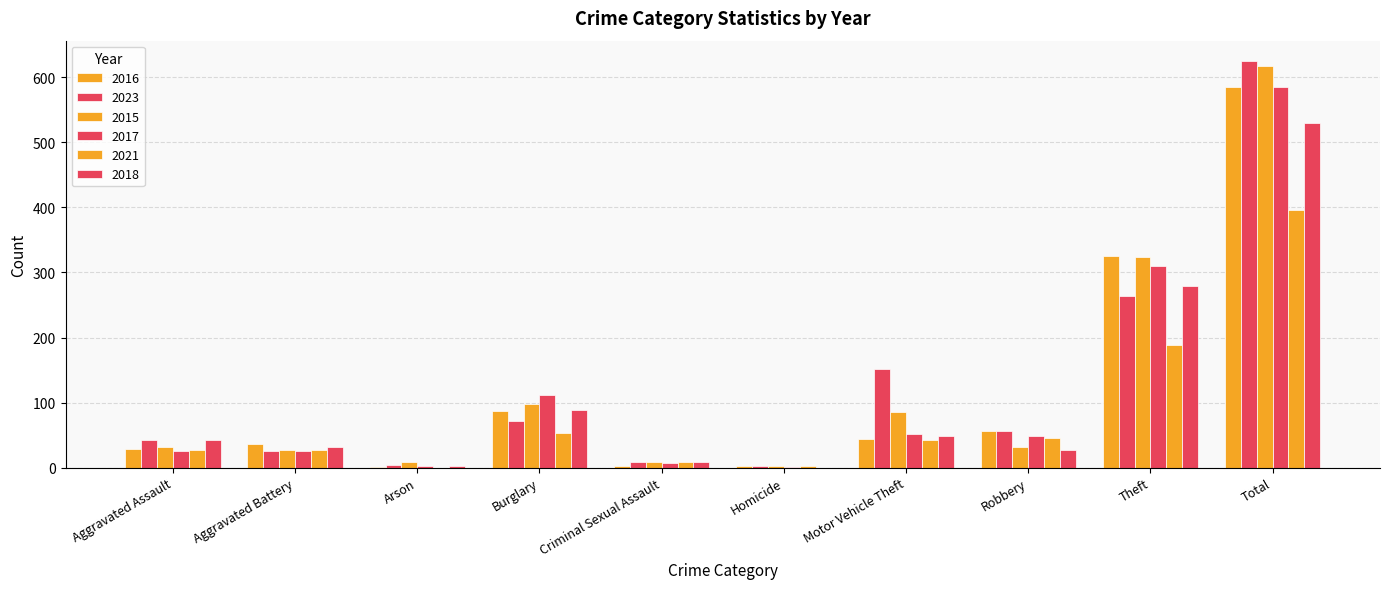

True or false: 2018 has a value of 7 at Aggravated Battery.

False